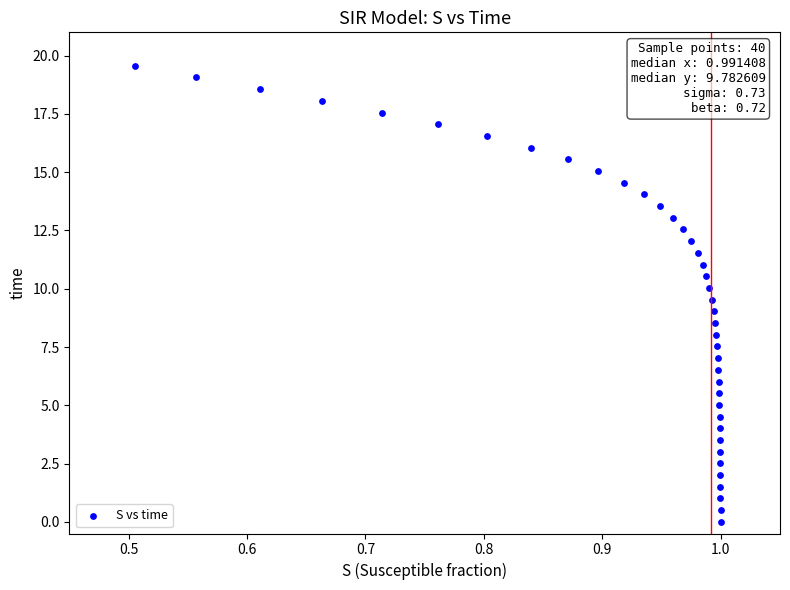

What is the range of Y values (max minus min)?

19.6